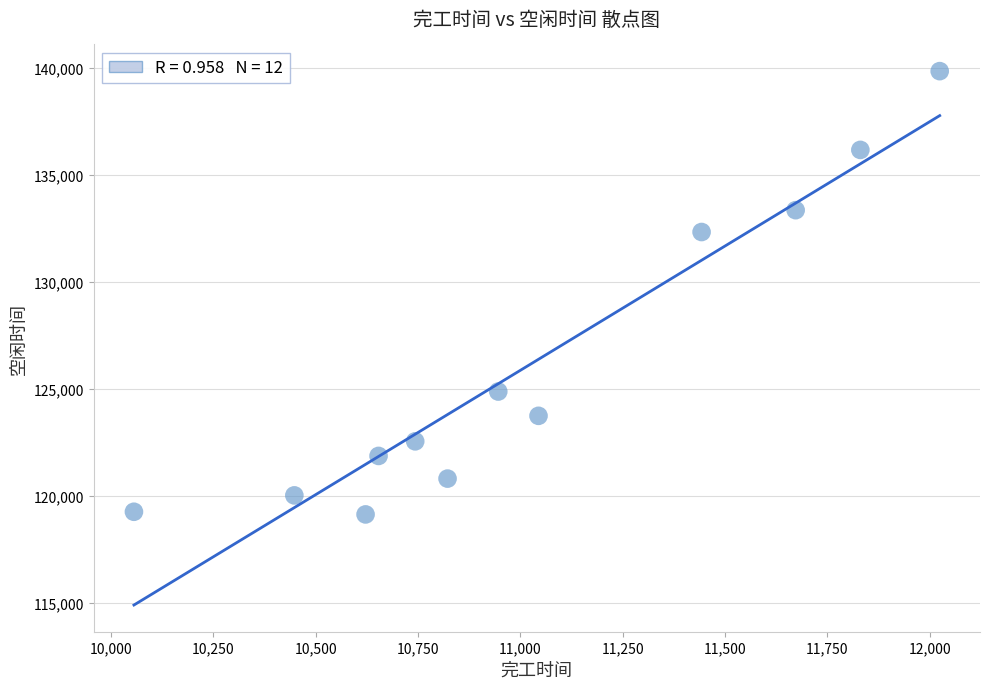

What is the range of Y values (max minus min)?

20704.6